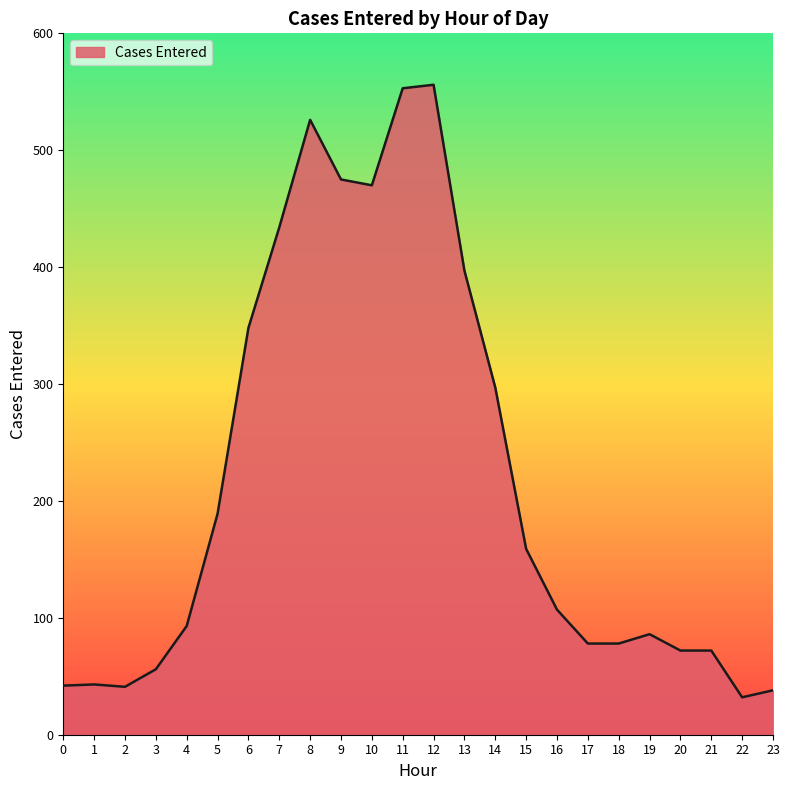

What is the minimum value shown in the chart?

32